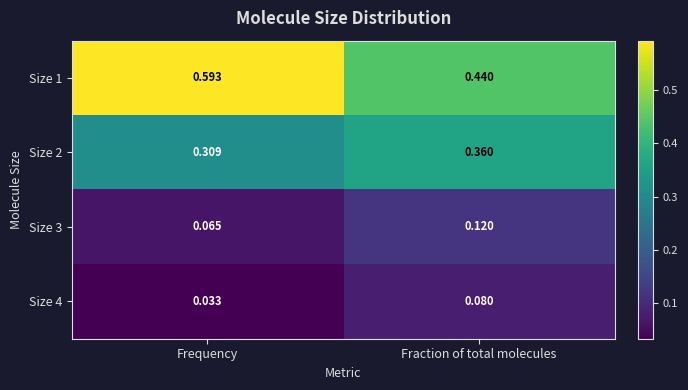

Is the value of Size 1 at Frequency greater than the value of Size 4 at Fraction of total molecules?

Yes